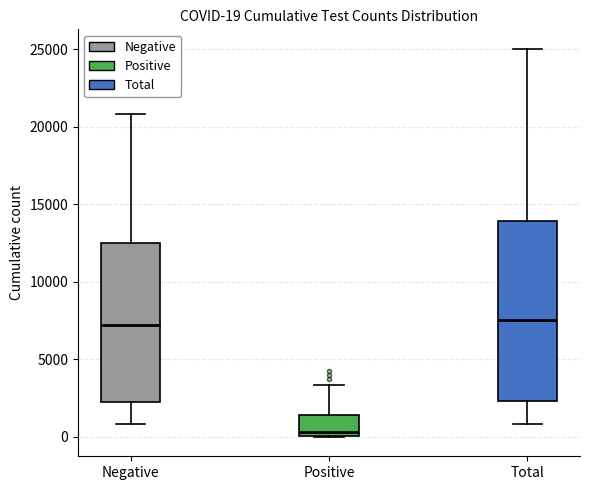

Which box is the tallest, from its lower edge to its upper edge?

Total